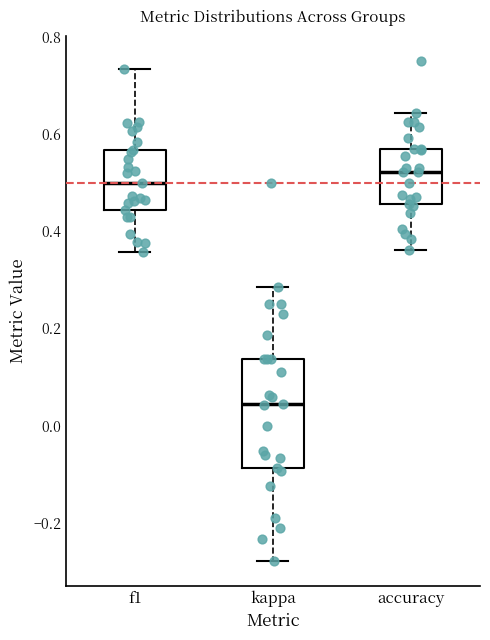

Comparing the boxes themselves (not the whiskers), which one is the tallest?

kappa